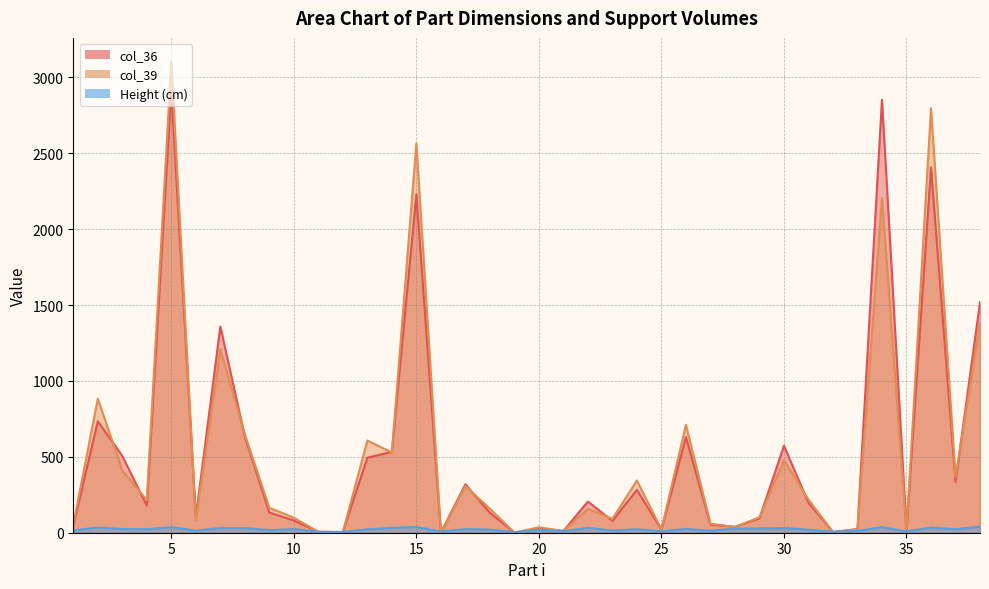

What value does the Height (cm) series have at 24?

22.6